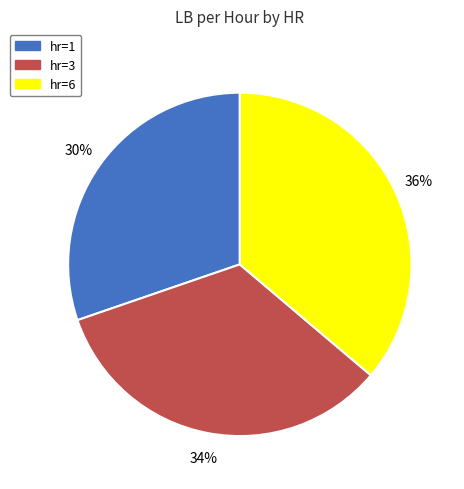

Combined, do hr=1 and hr=6 account for over 50%?

Yes